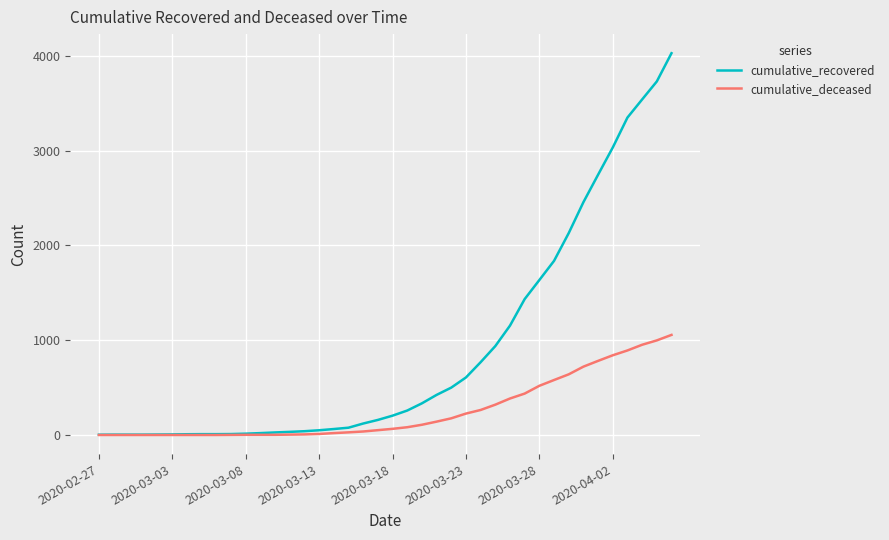

How many values in the cumulative_recovered series are below 204?

20